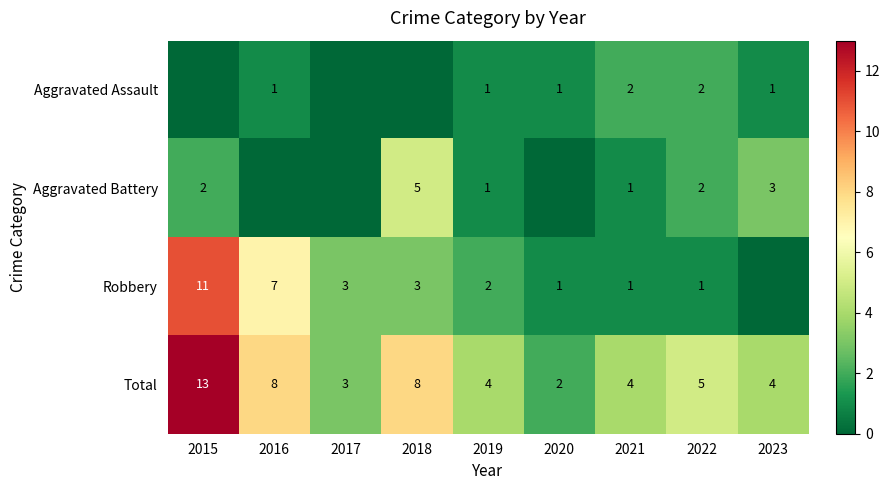

The value of Total at 2019 is 5. True or false?

False